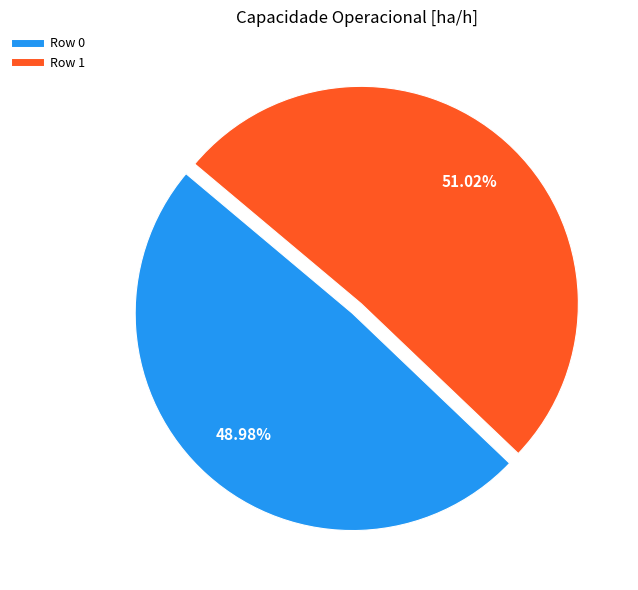

True or false: Row 0 accounts for 49% of the total.

True